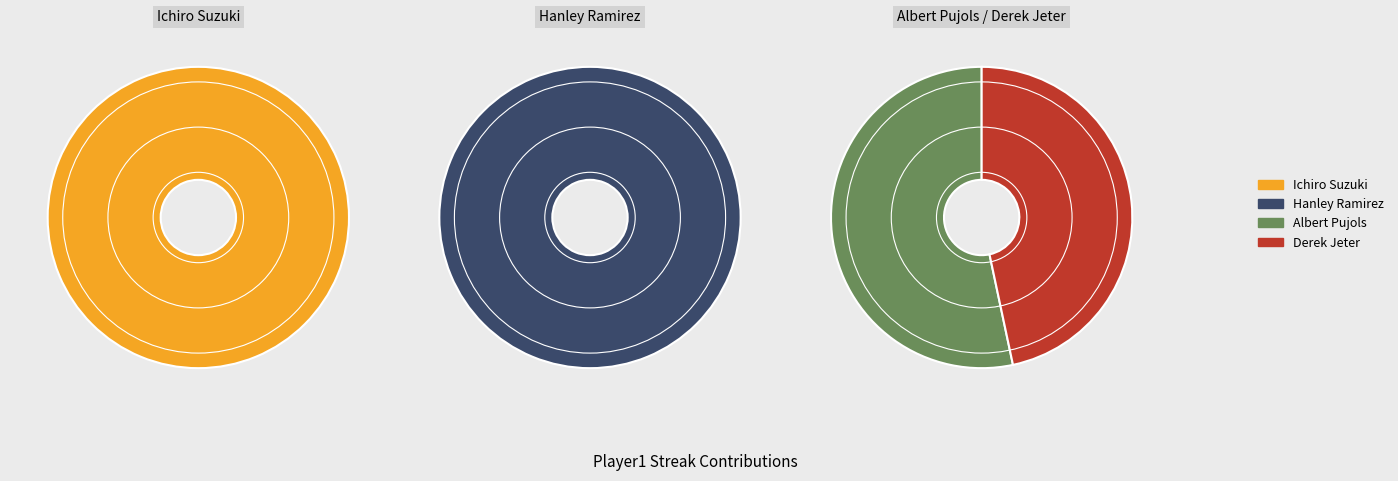

Is there a majority slice in this chart?

Yes